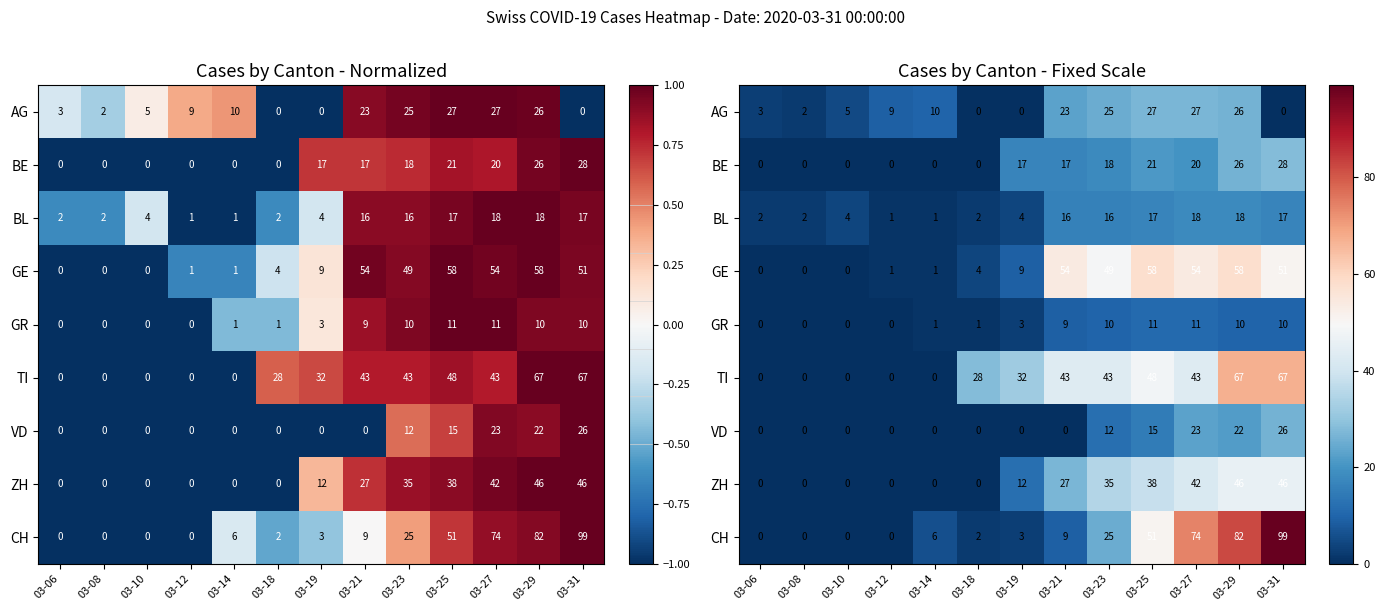

The ZH series shows 0 at 03-18. True or false?

True